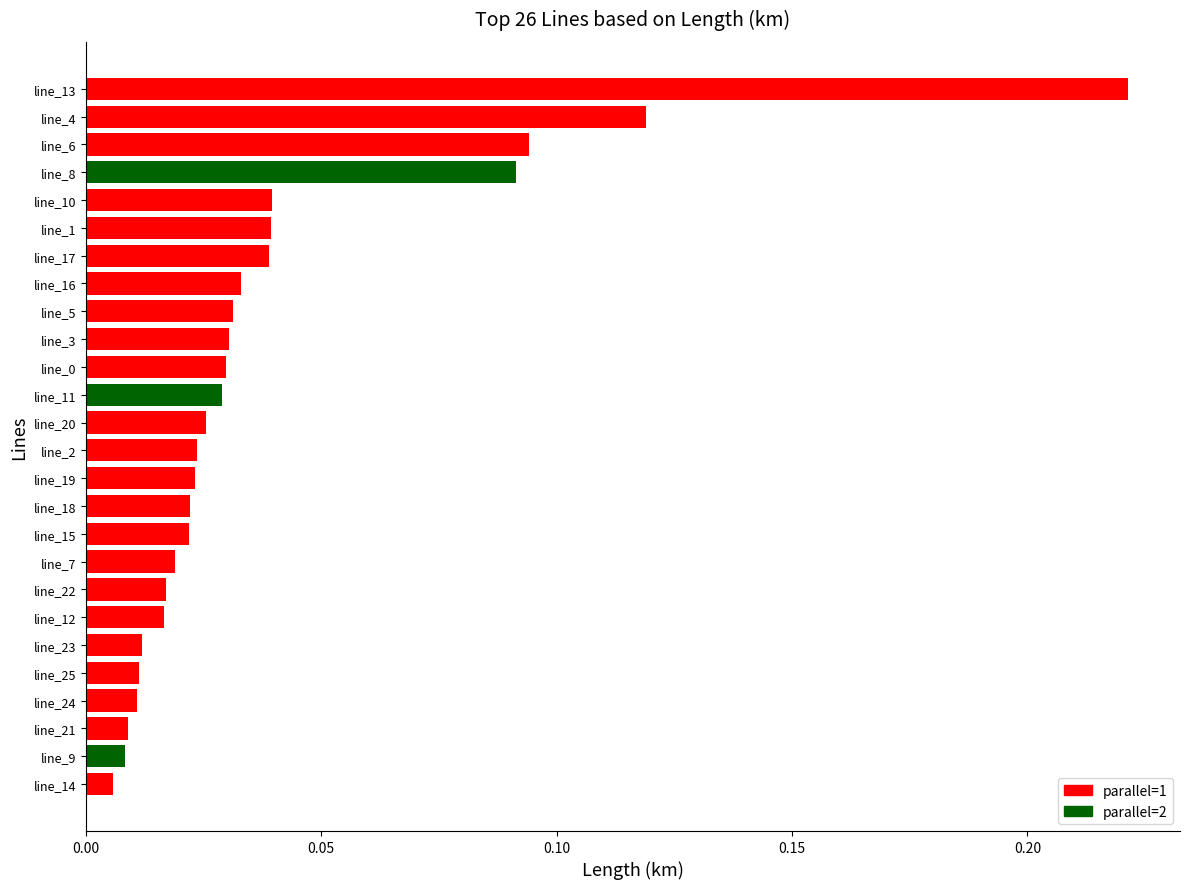

What is the sum of all values?

1.0